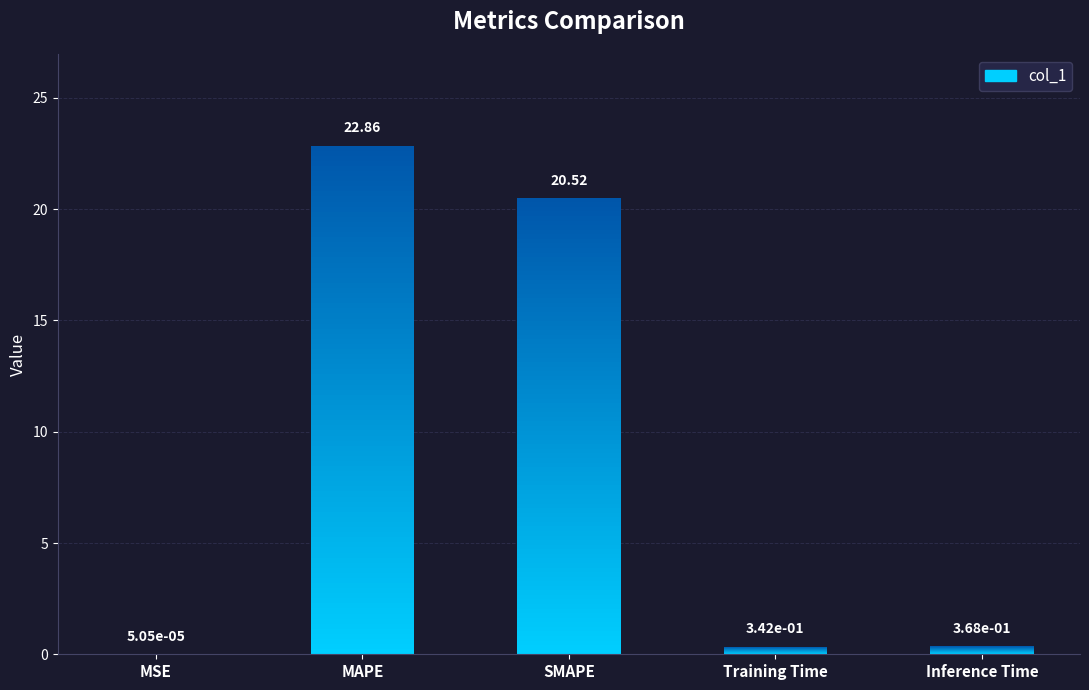

What is the difference between the values at MSE and Training Time?

0.3